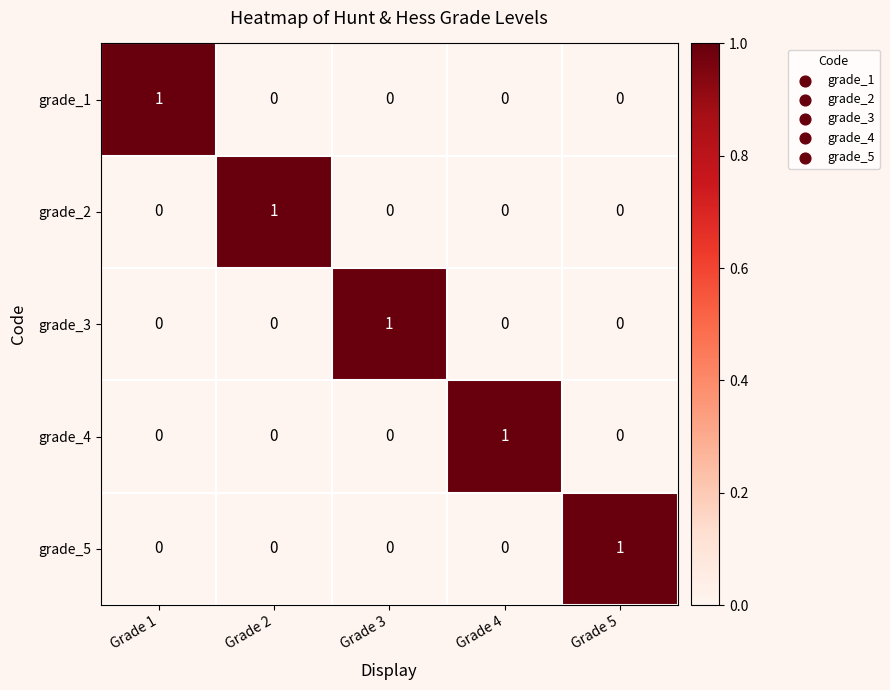

What is the total value across all series at Grade 1?

1